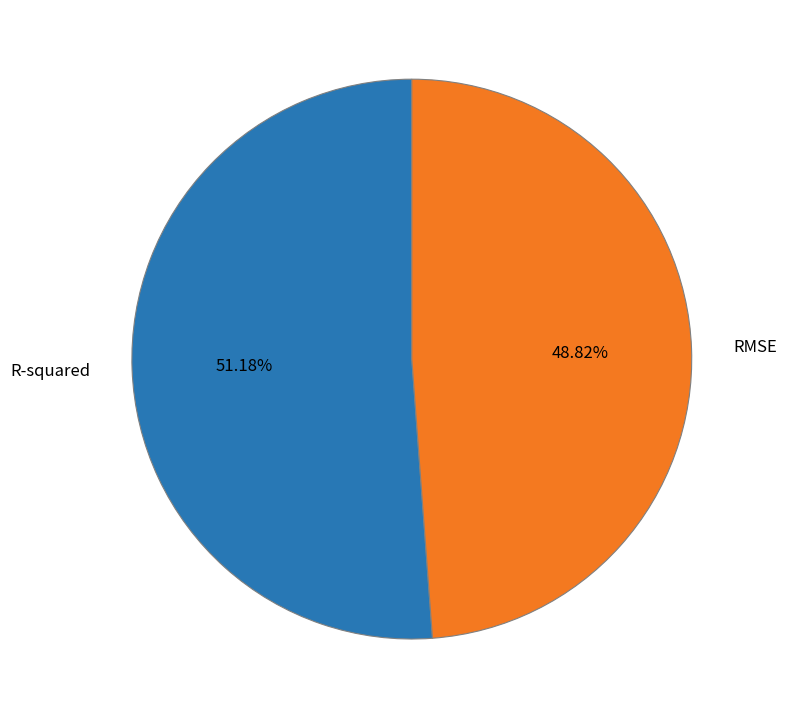

Which slice is the largest?

R-squared